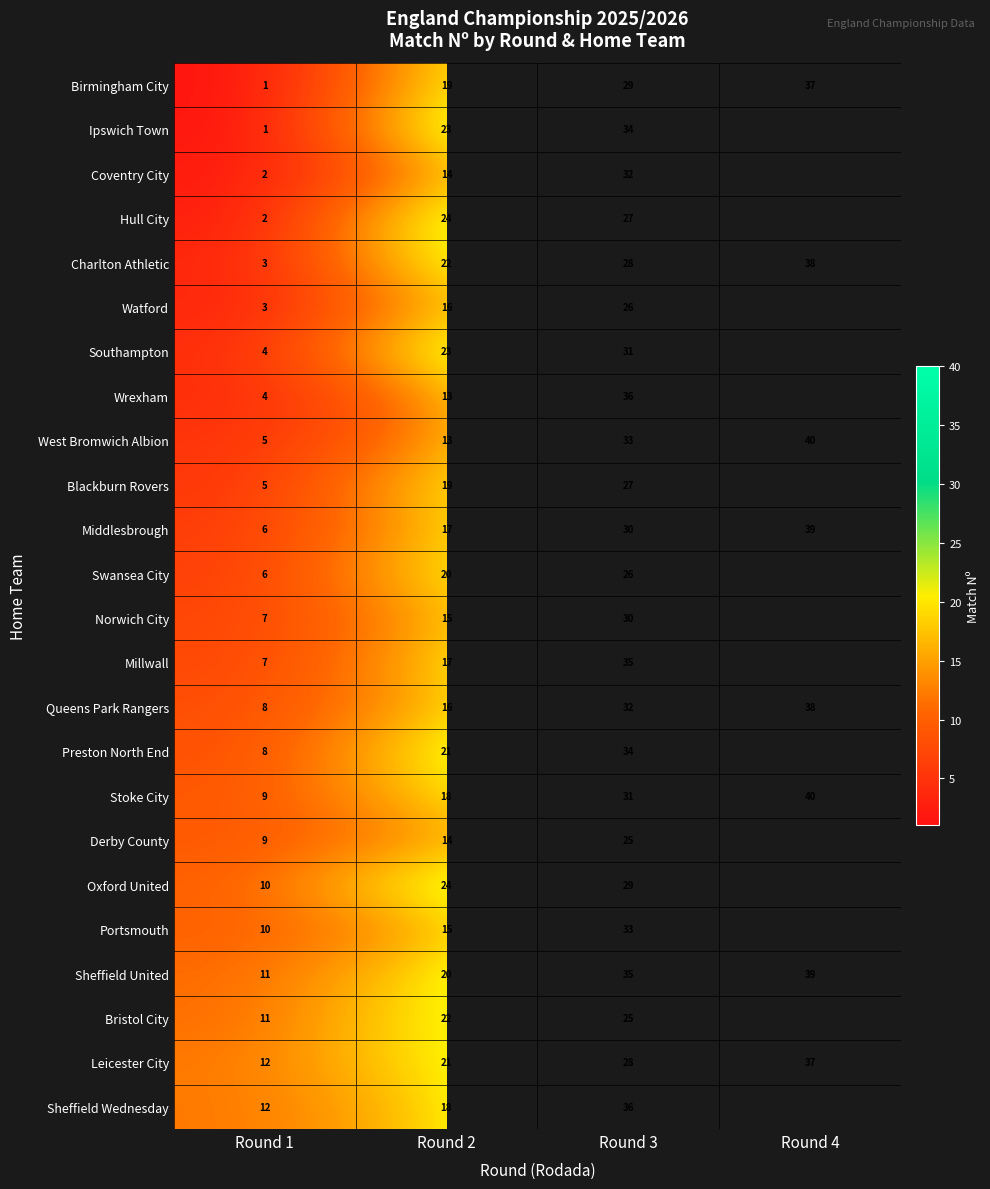

The value of Charlton Athletic at Round 2 is 7. True or false?

False